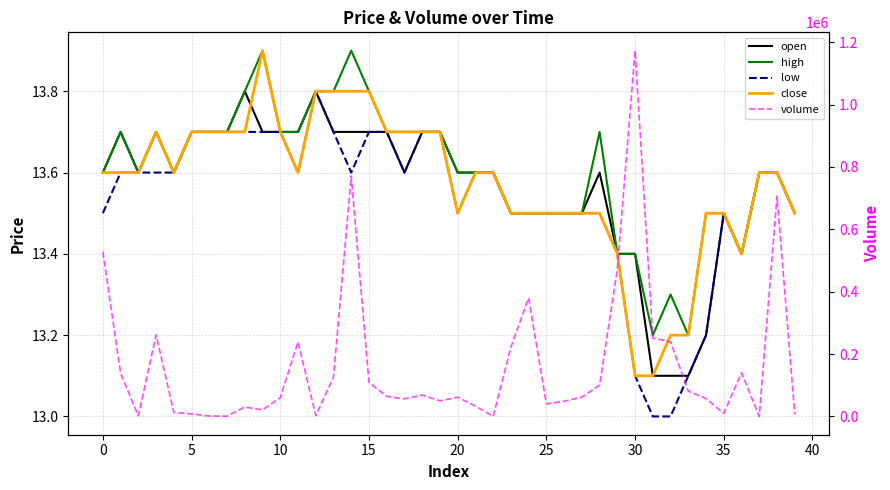

What is the sum of the close values at 10 and 24?

27.2